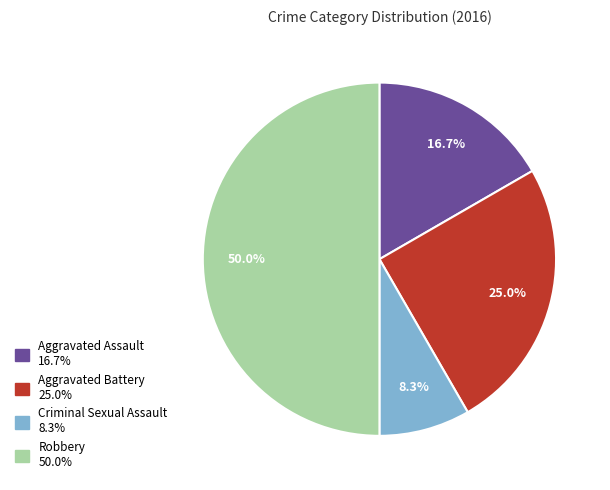

Which has a higher value, Criminal Sexual Assault or Aggravated Assault?

Aggravated Assault